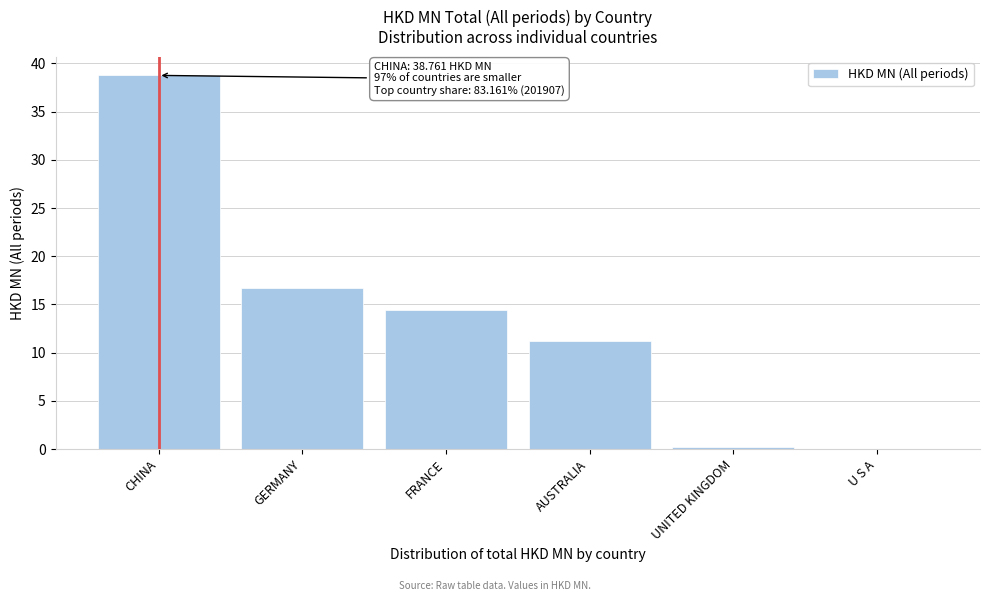

True or false: the data shows 25.6 at CHINA.

False